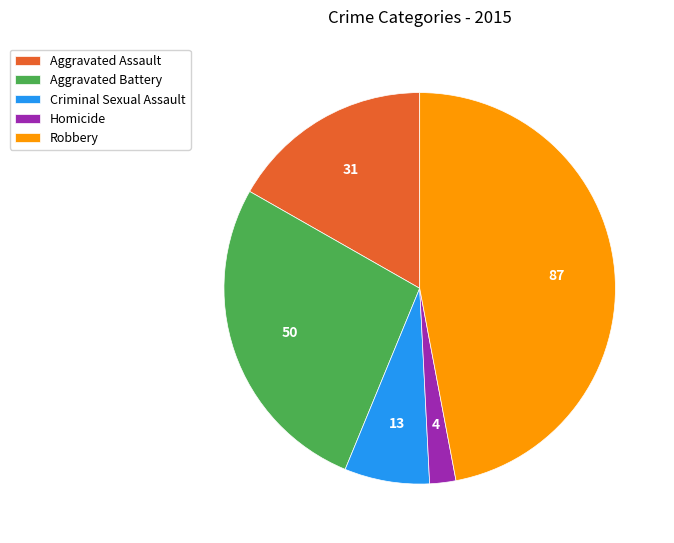

Is there any slice that represents more than half of the pie?

No